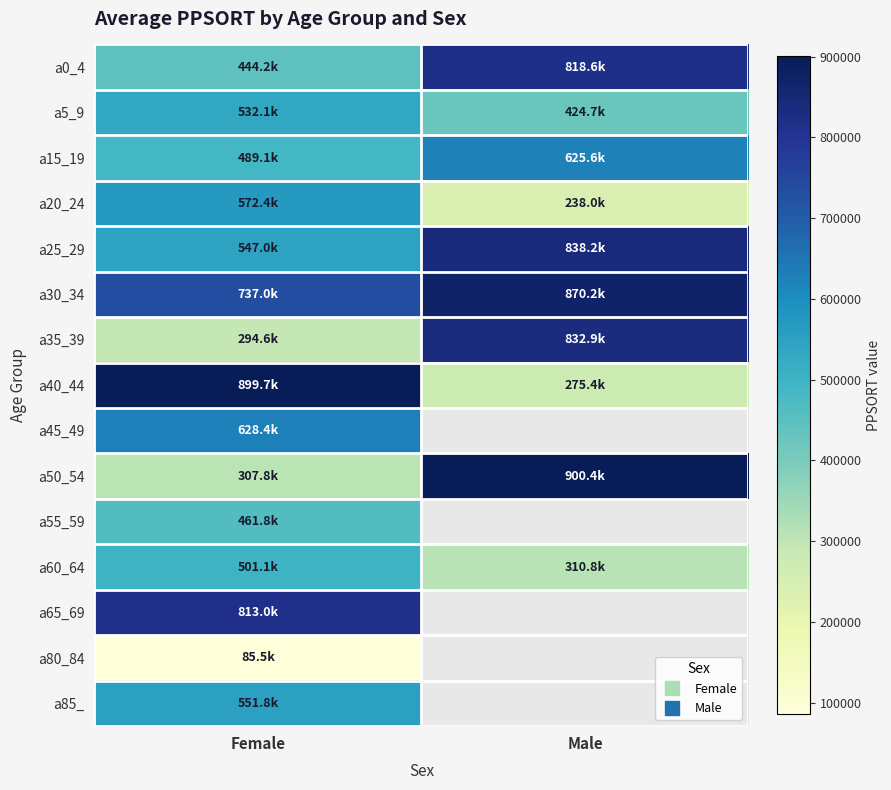

Which series has the largest range (max minus min)?

a40_44